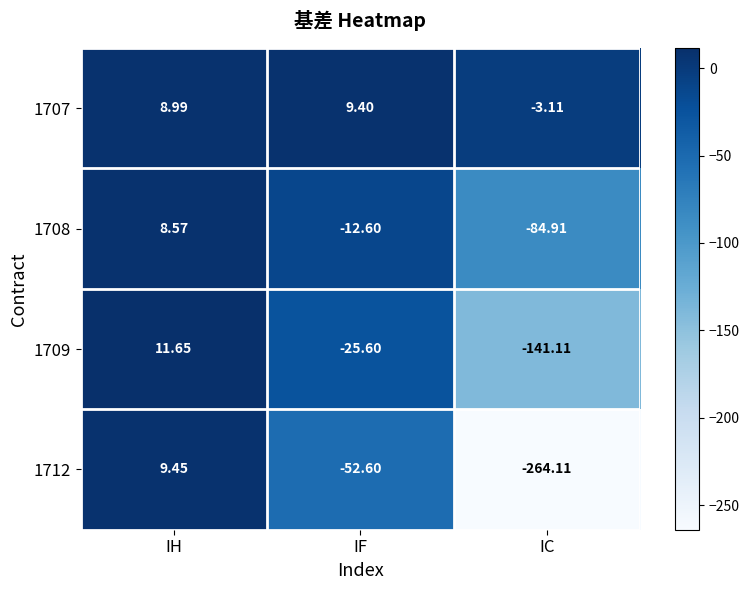

Between IH and IC, which series saw the biggest shift?

1712